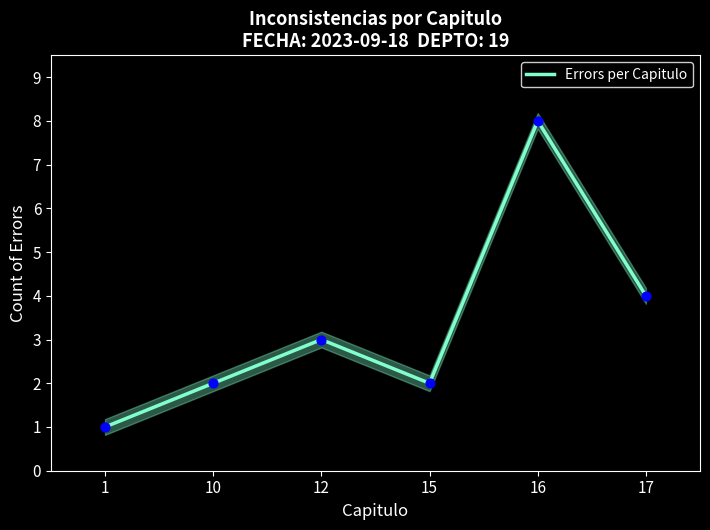

What is the ratio of the value at 12 to the value at 10?

1.5